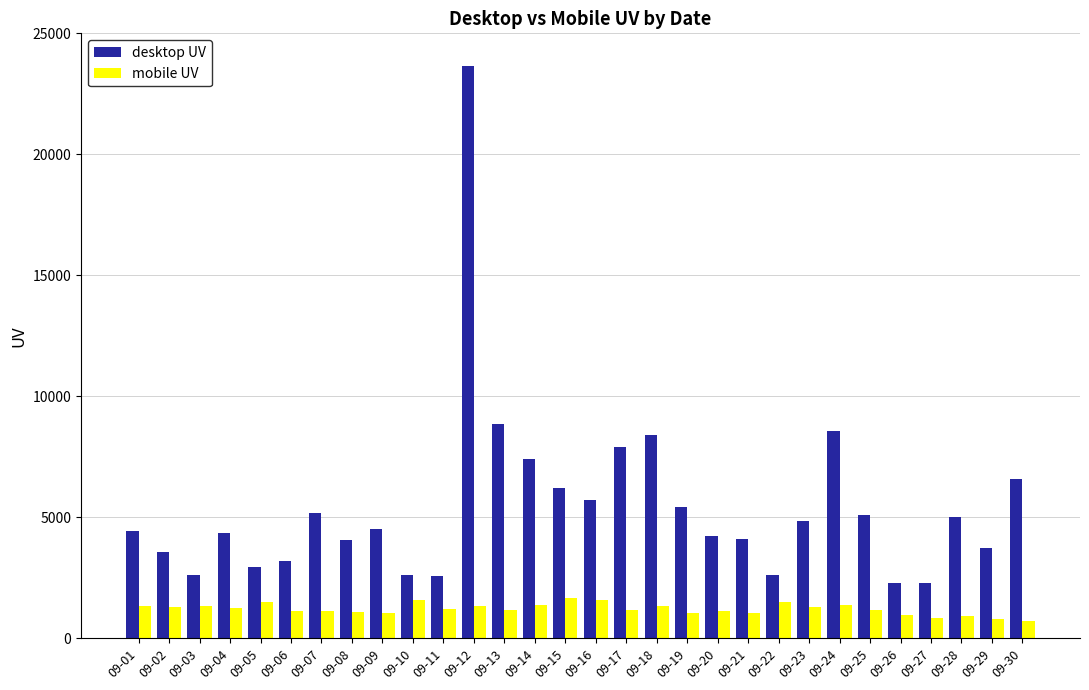

What is the value of the desktop UV bar at the 16th from the left?

5730